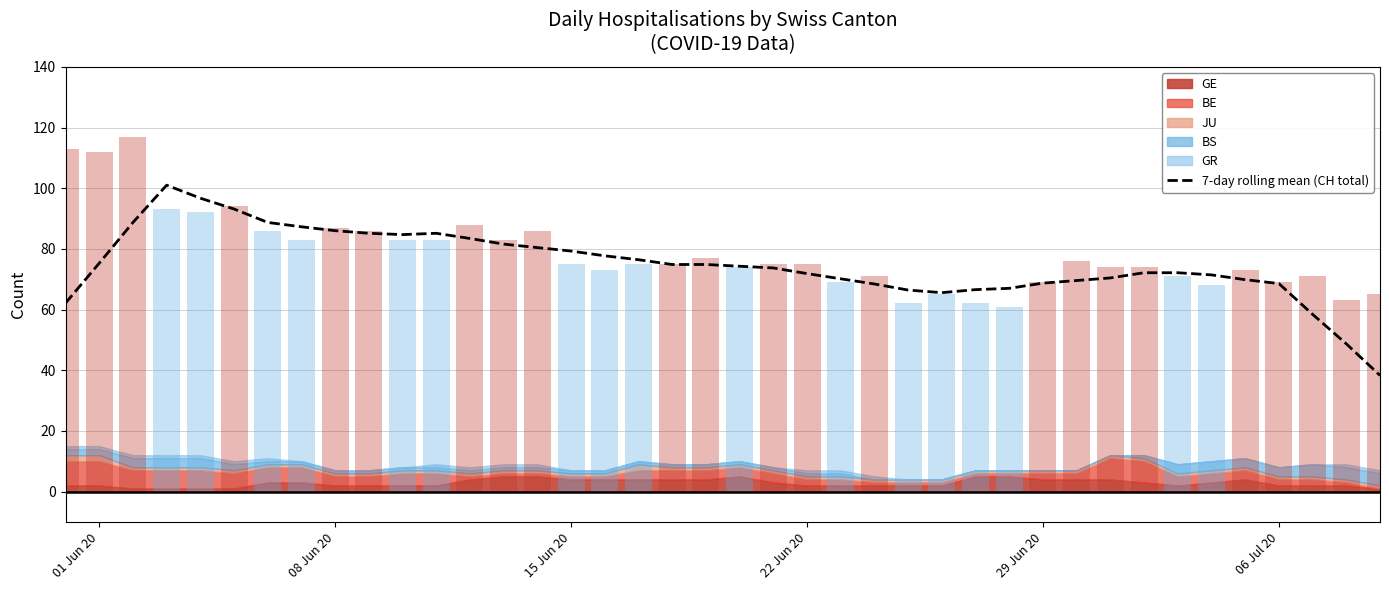

How many data points are above 74?

20